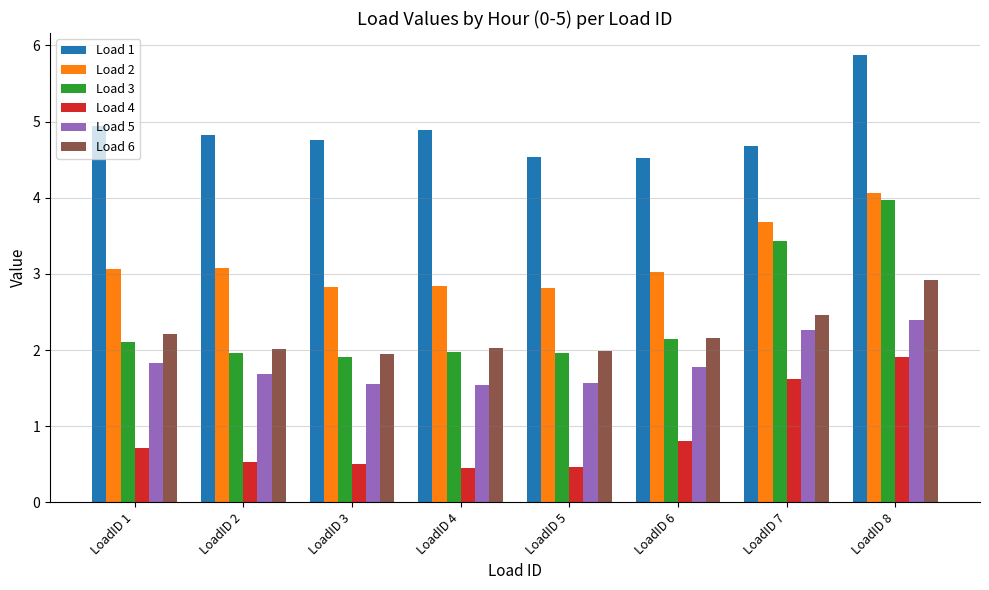

What is the spread (max minus min) of values at LoadID 1?

4.2